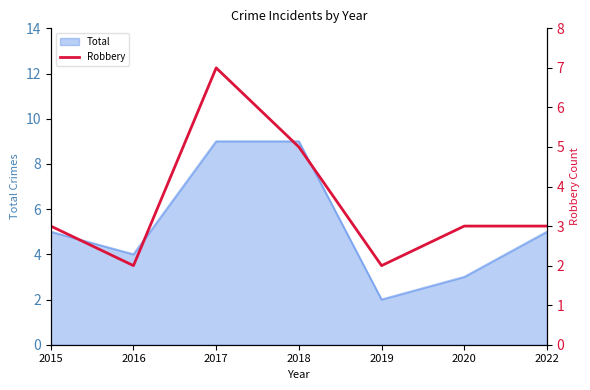

What is the change in value from 2019 to 2022?

+1